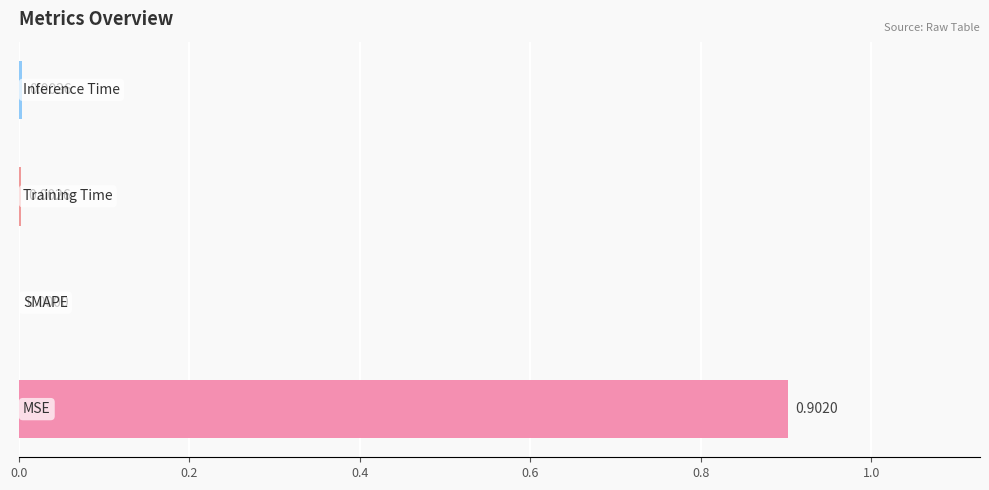

What is the sum of all values?

0.9